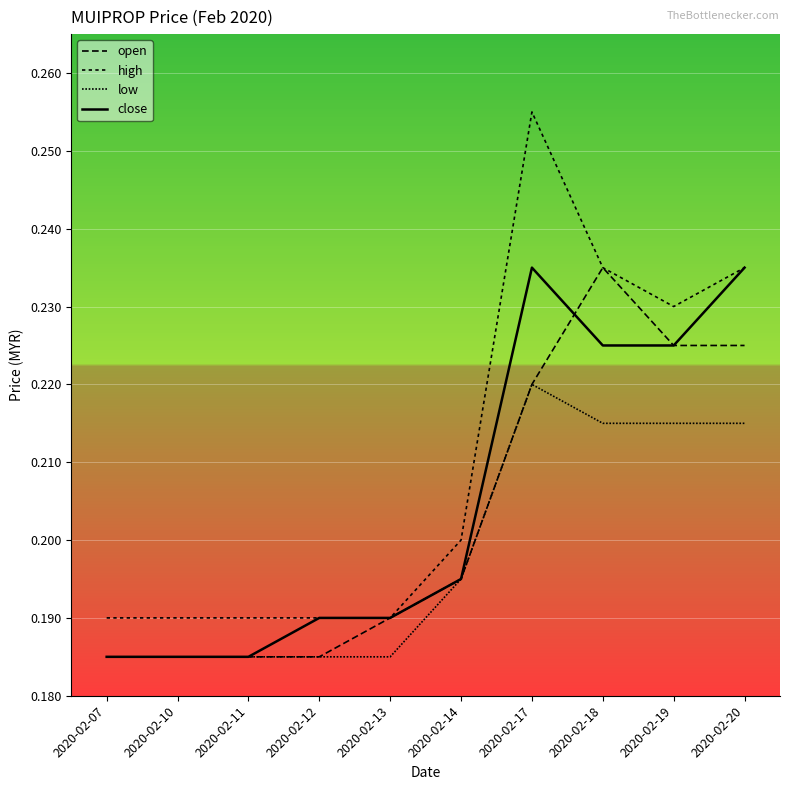

At which label is high closest to 0?

2020-02-07